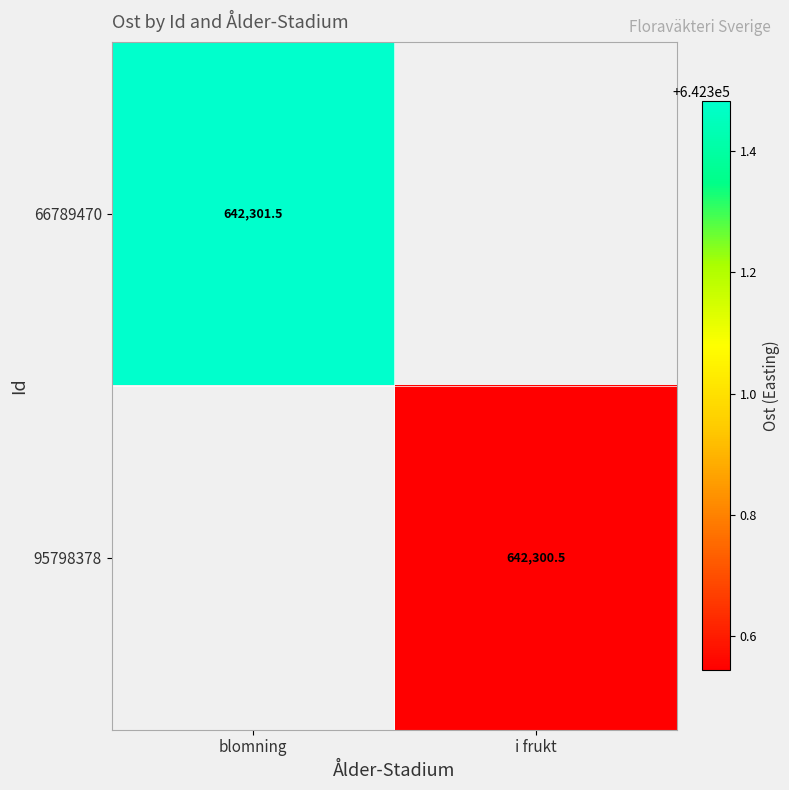

Between i frukt and blomning, which is larger?

blomning